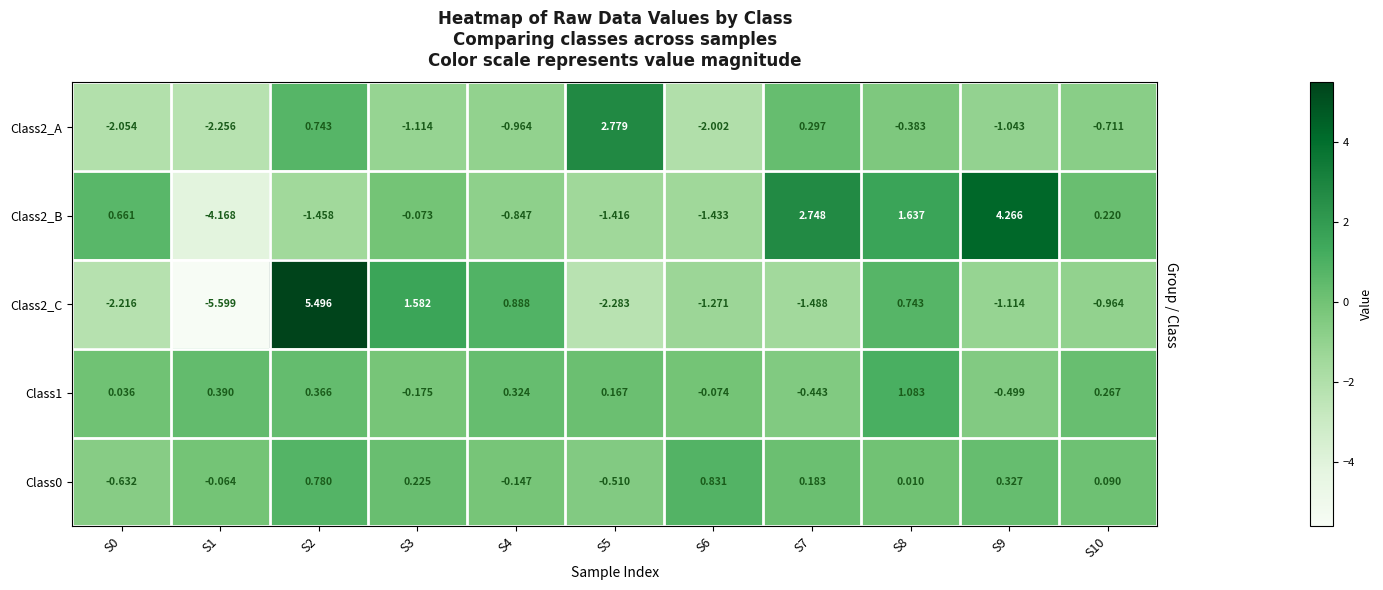

Is the value of Class1 at S7 greater than the value of Class2_B at S3?

No